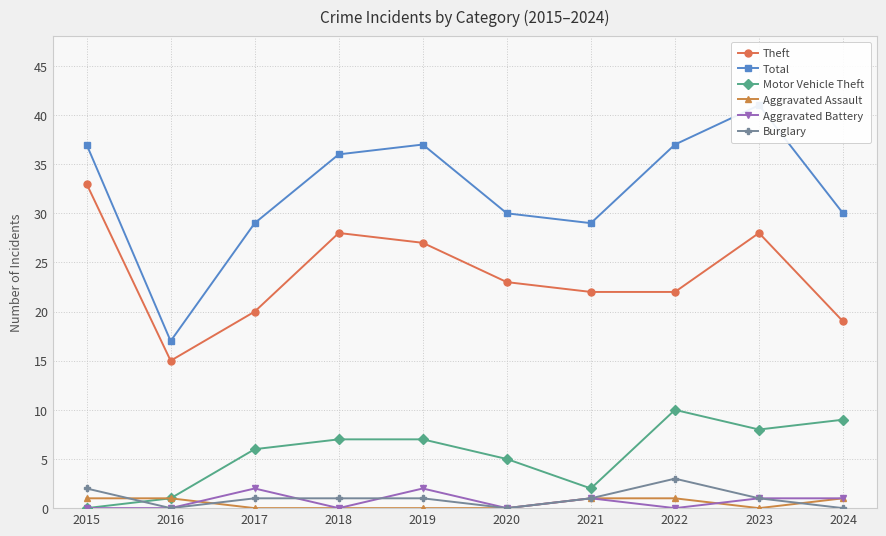

The Aggravated Assault series shows 0 at 2018. True or false?

False